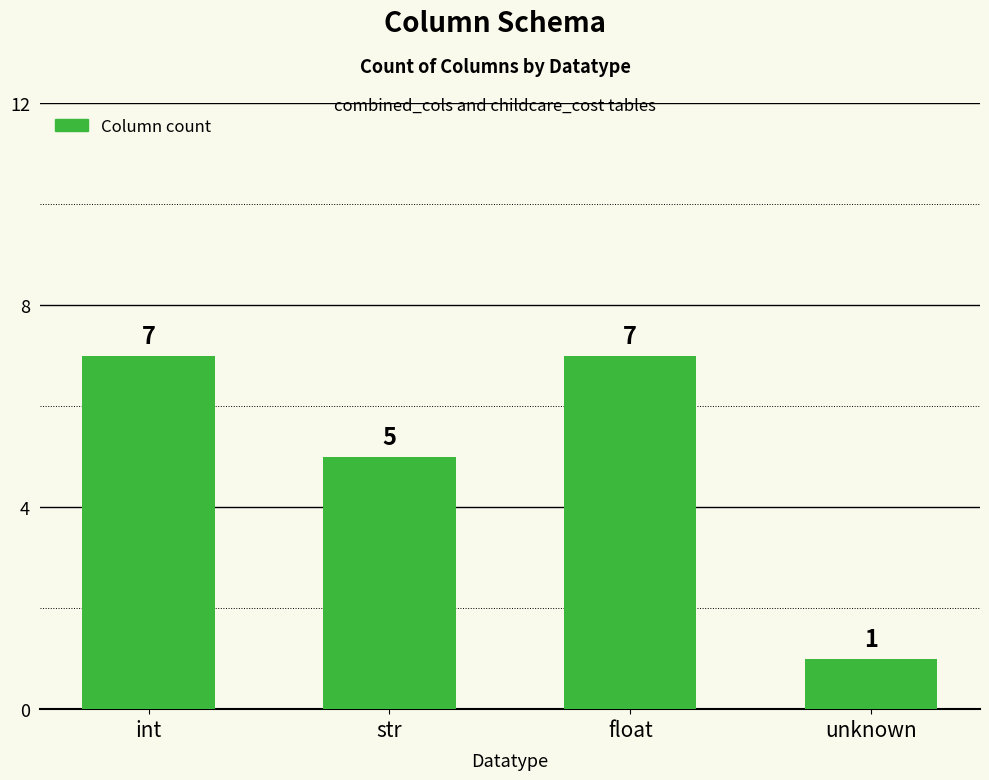

What is the label of the 1st bar from the left?

int